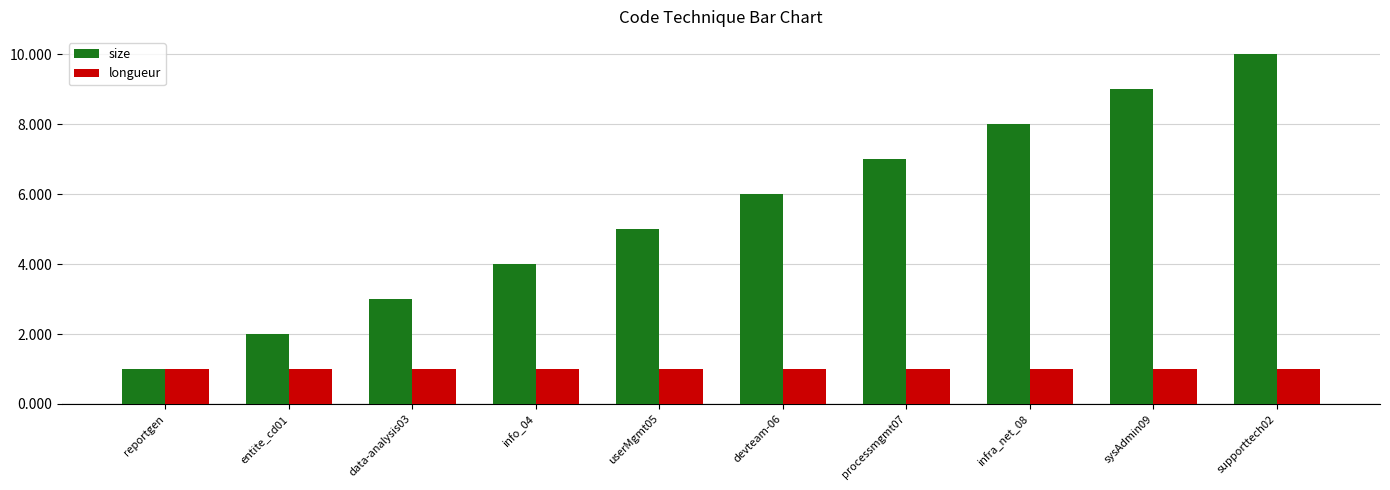

What is the sum of all longueur values?

10